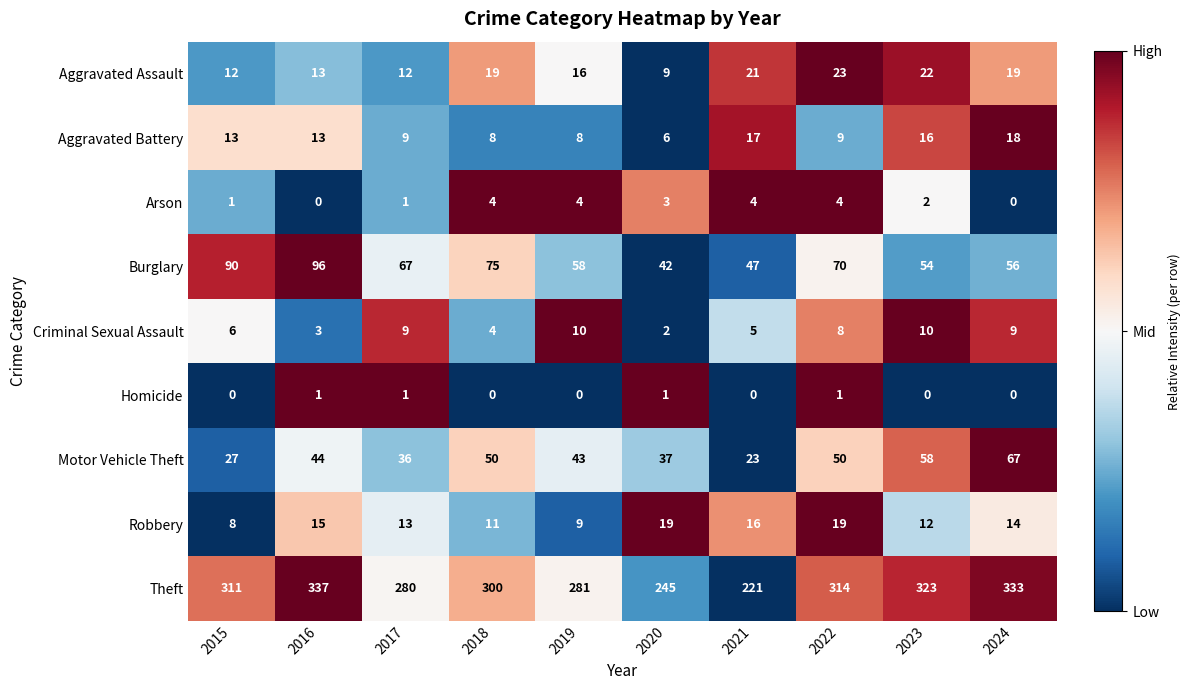

What is the difference between the maximum and minimum values in the Aggravated Assault series?

14